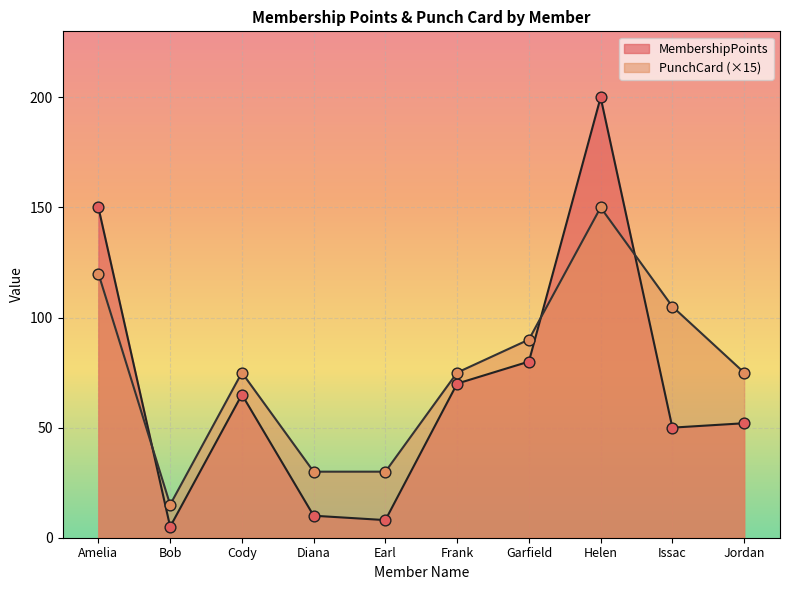

Which series reaches the maximum Y coordinate?

MembershipPoints